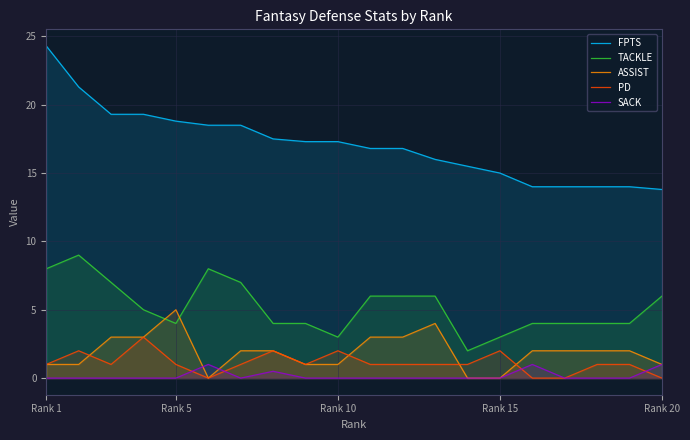

Count the SACK values in the range 0 to 1.

20